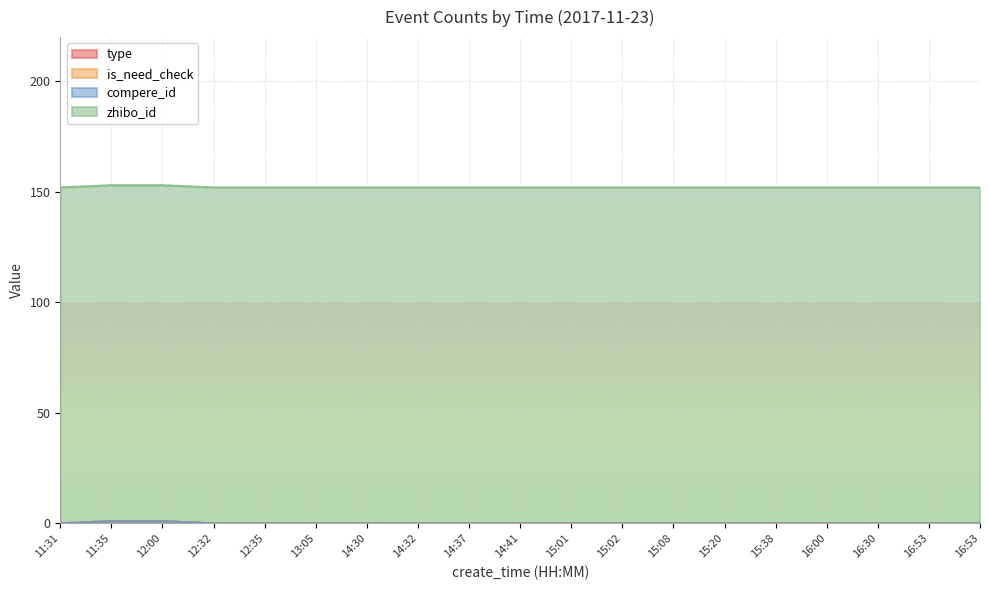

True or false: zhibo_id and is_need_check cross at least once.

False